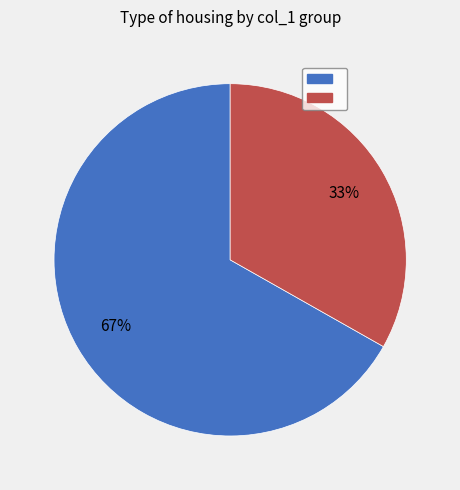

To the nearest percent, what is the average slice percentage?

50%